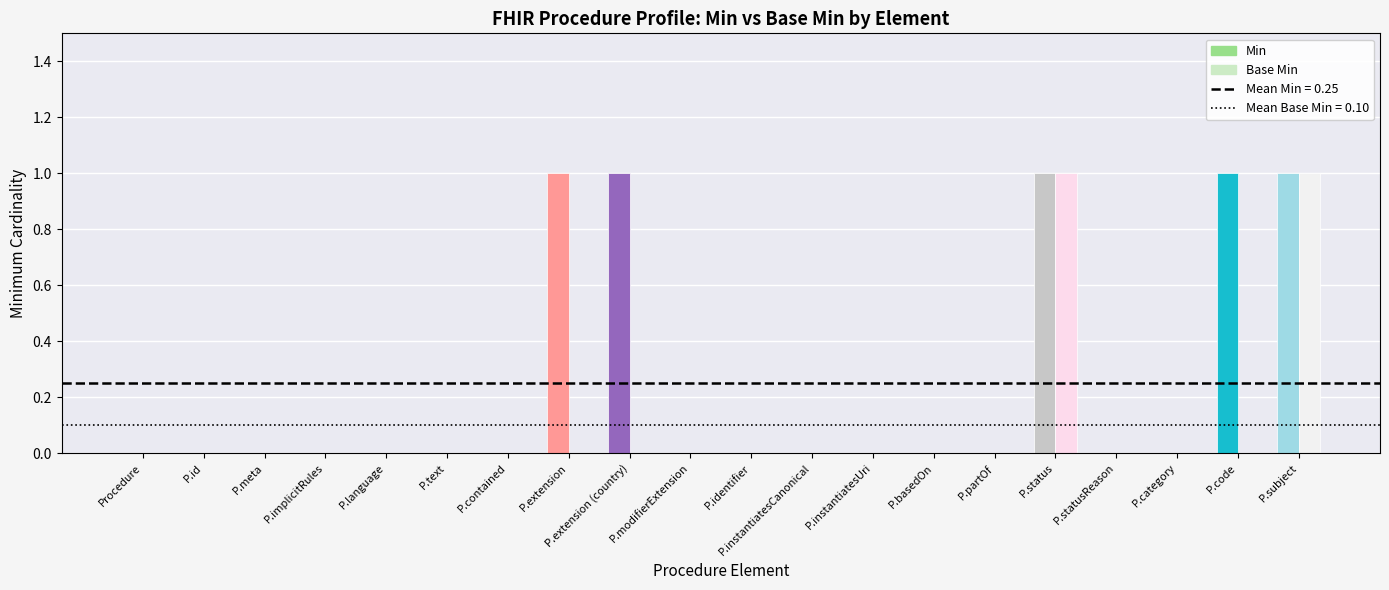

The value of Min at Procedure.subject is 1. True or false?

True